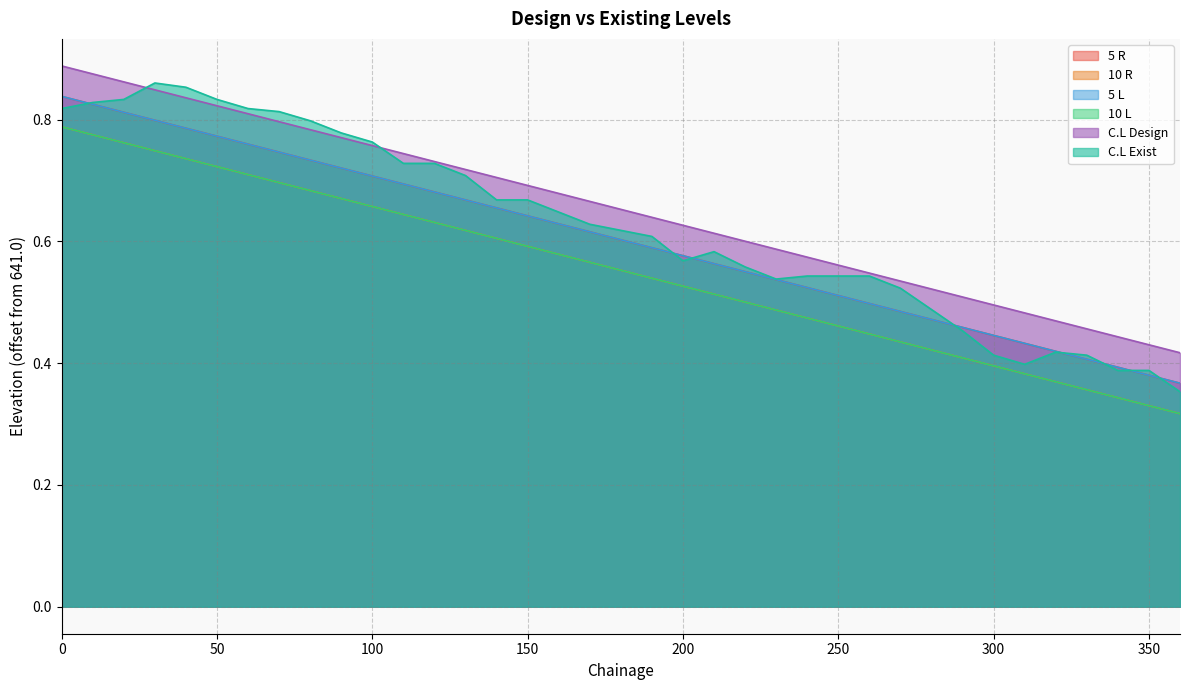

What is the lowest value of the 5 L series?

0.4